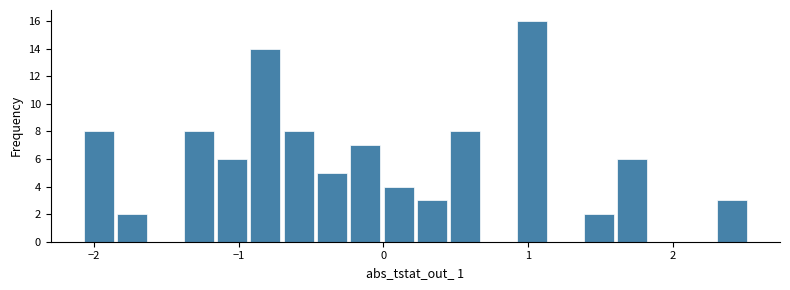

Read against the x-axis, roughly where is the centre of the tallest bar?

1.0